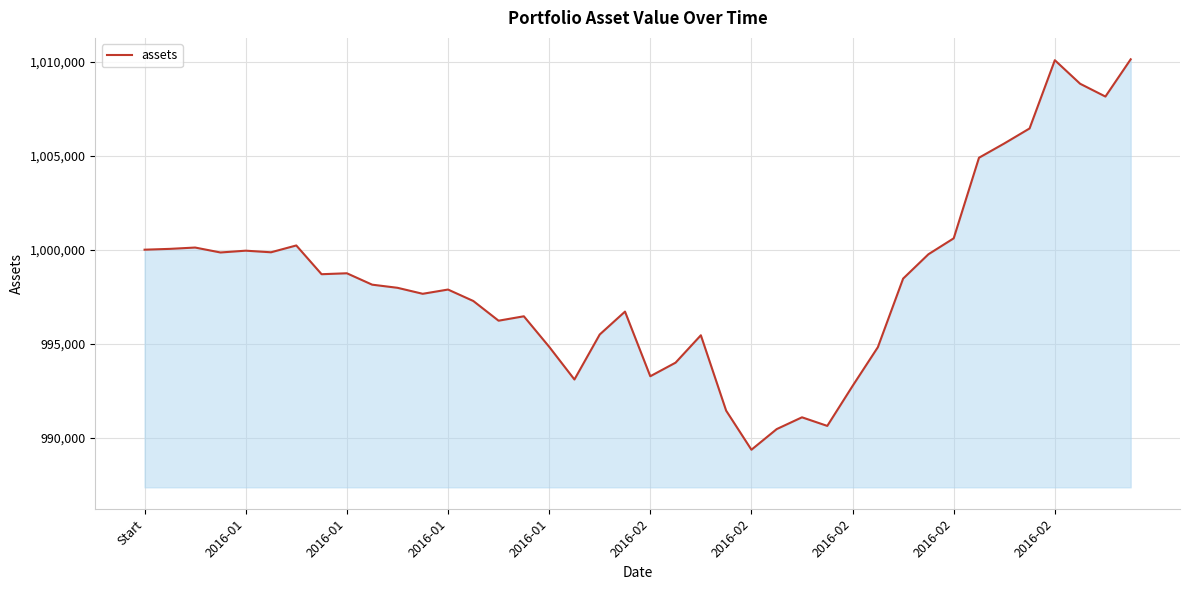

What is the difference between the maximum and minimum values?

20767.9